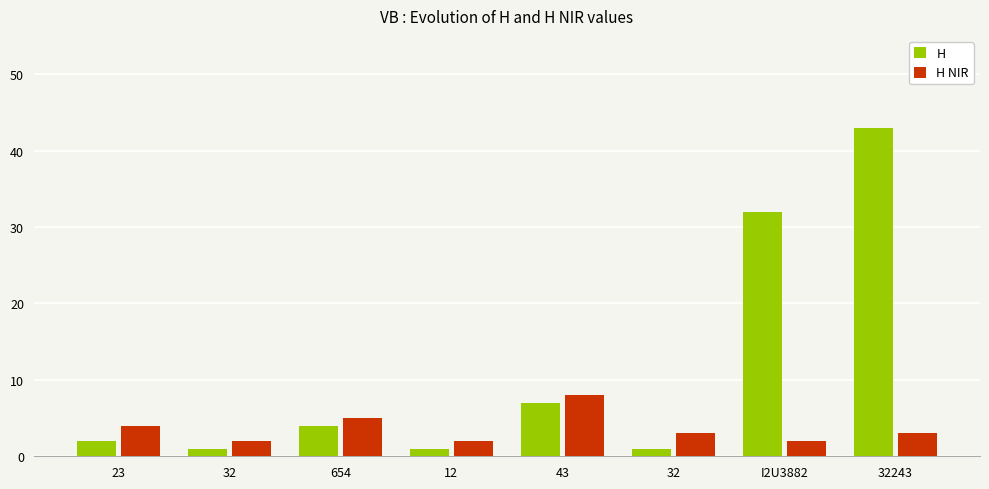

How many bars are there in total?

16